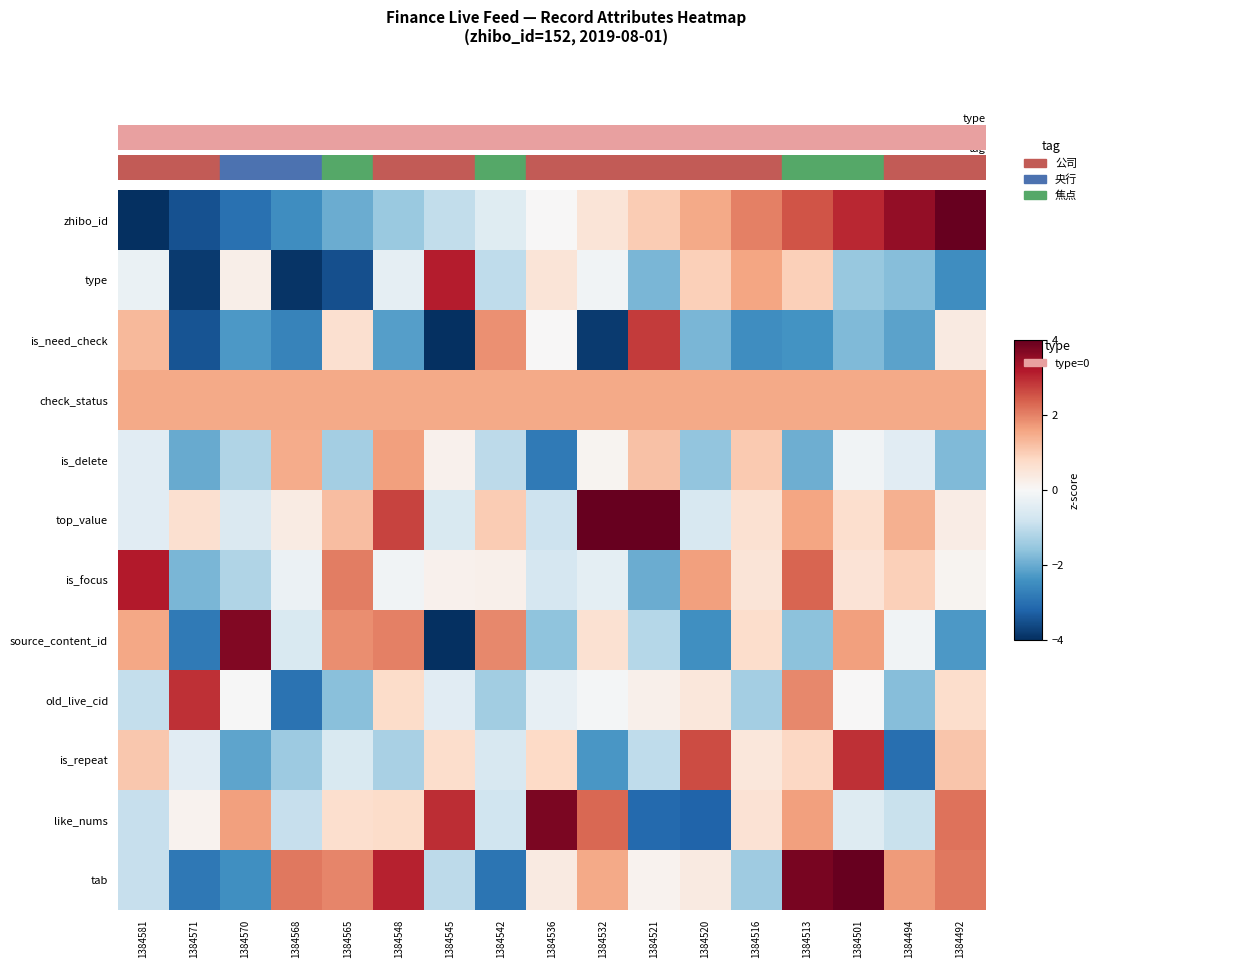

At which category is the sum across all series the highest?

1384501